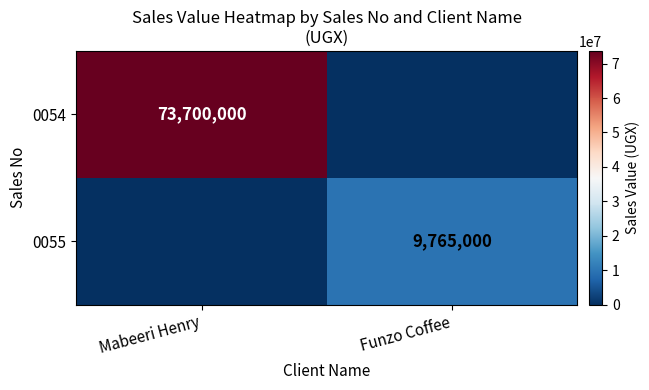

The 0054 series shows 73700000 at Mabeeri Henry. True or false?

True